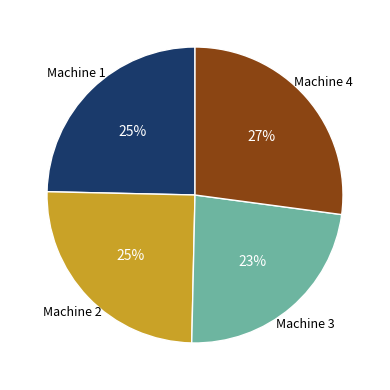

Is there any slice that represents more than half of the pie?

No